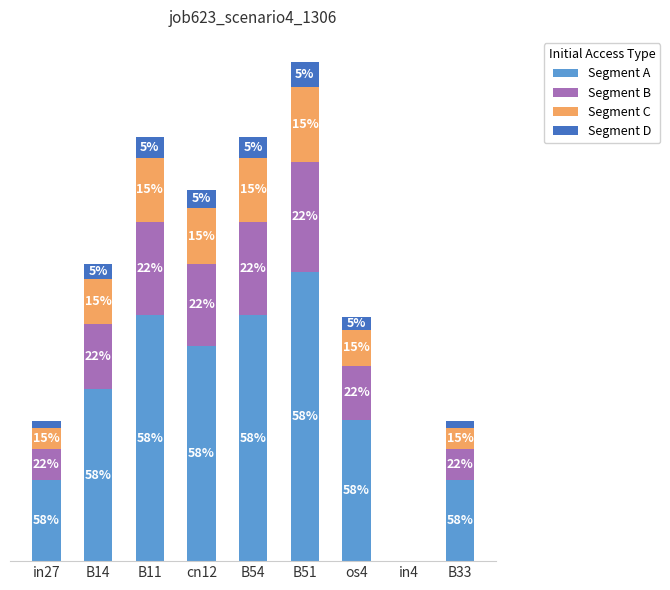

What are all the series names shown in the legend?

Segment A, Segment B, Segment C, Segment D